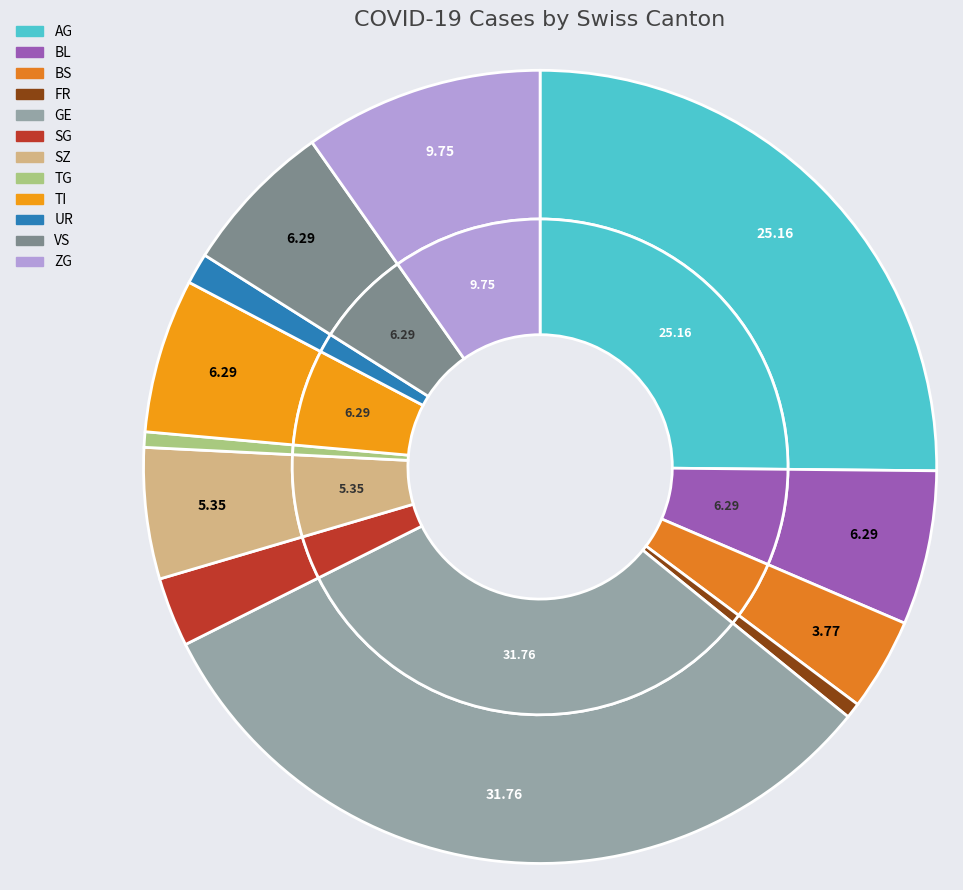

Do ZH and TI together represent more than half of the pie?

No